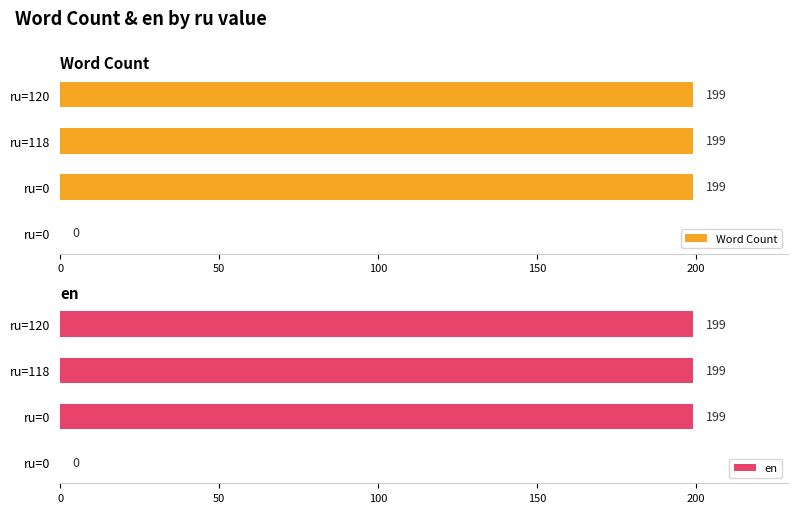

How many positive values does the Word Count series have?

3